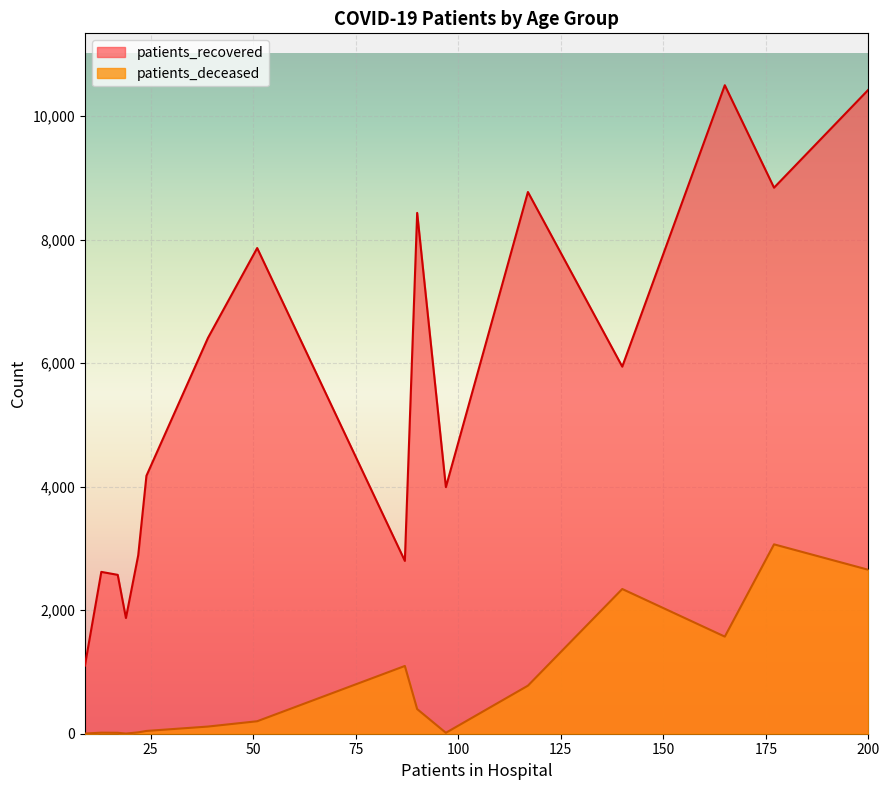

Does the chart display data point markers on the line(s)?

No